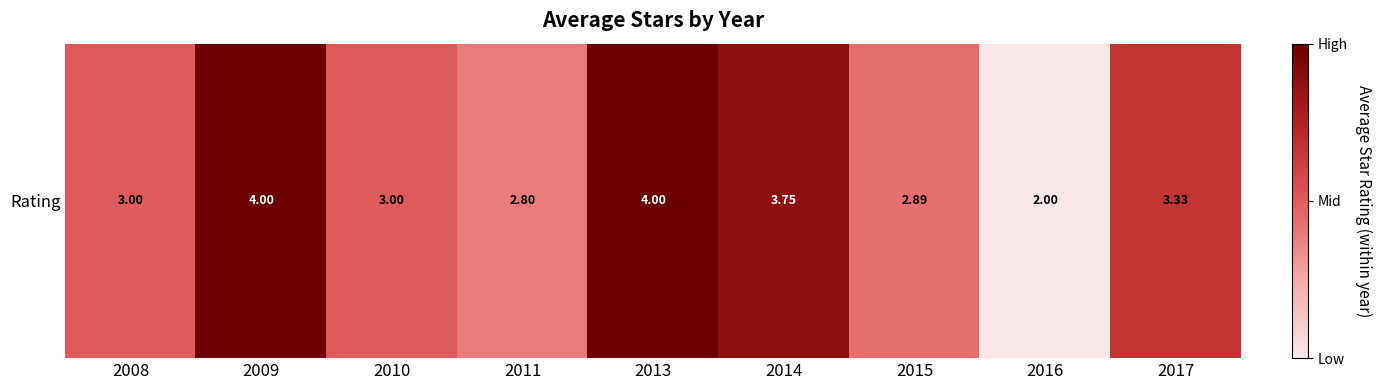

How many data points does each series have?

9